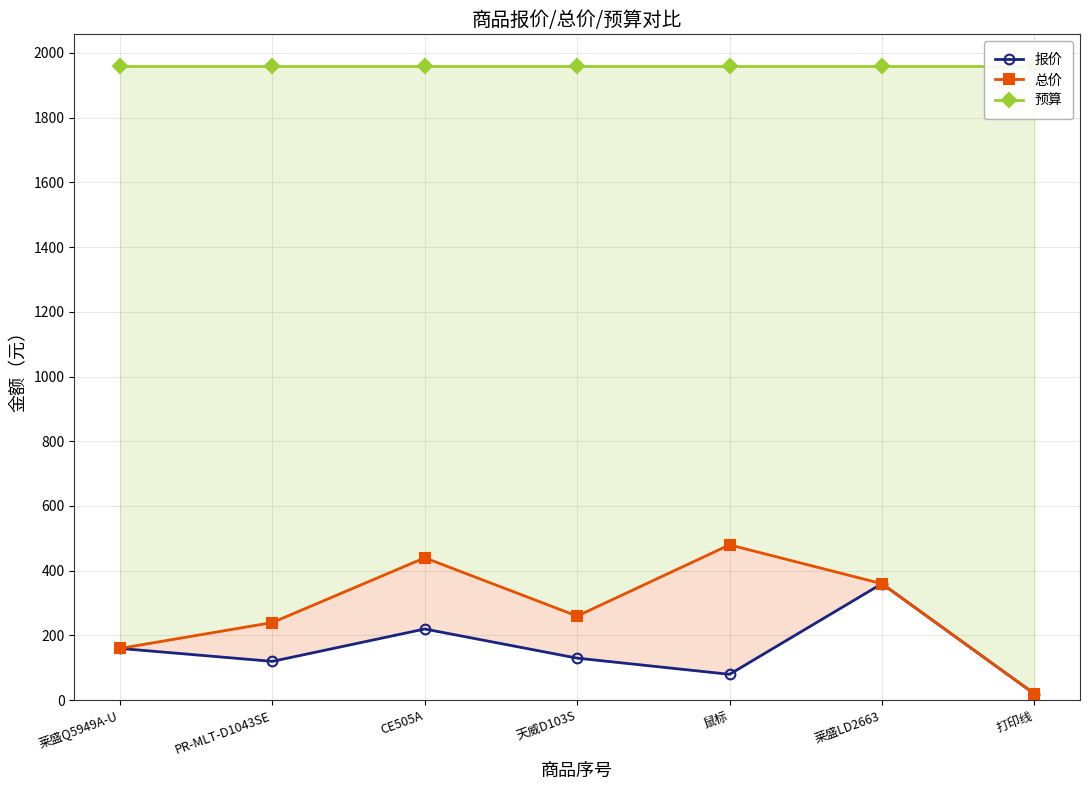

At 莱盛LD2663, list the series in order from smallest to largest.

报价, 总价, 预算